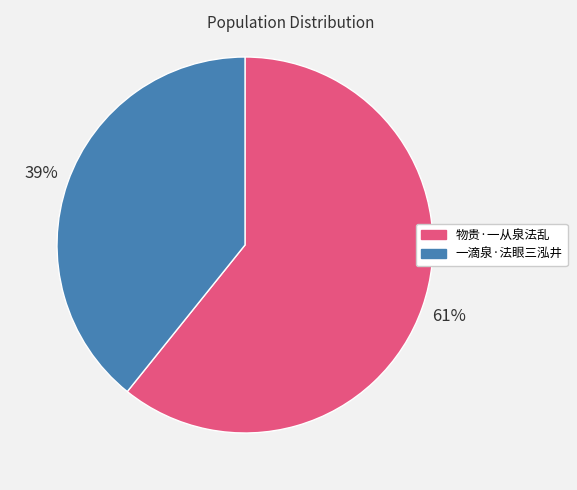

To the nearest percent, what is the average slice percentage?

50%